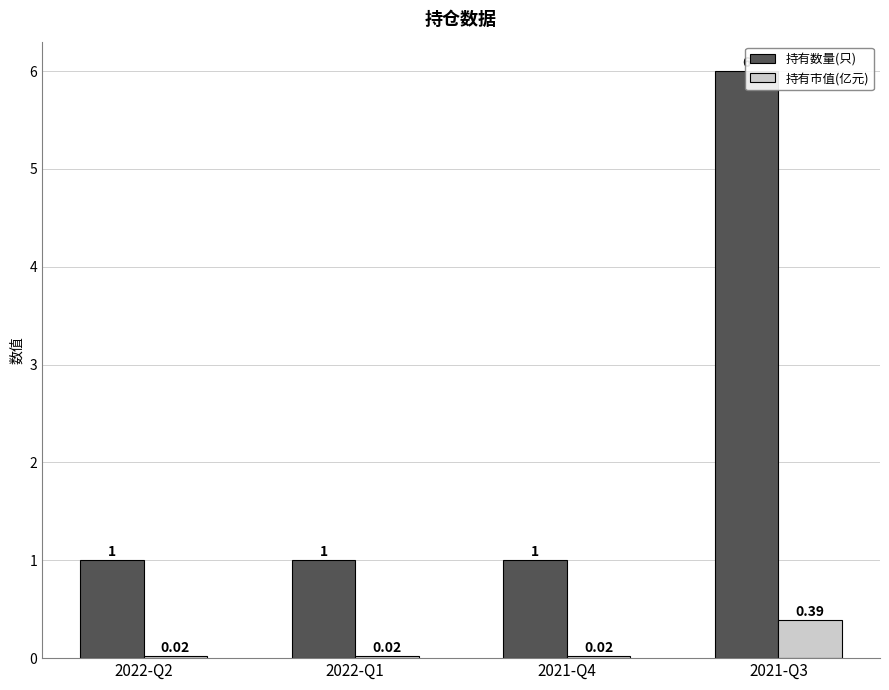

Reading left to right, list all the values displayed in this chart.

持有数量(只): 2022-Q2=1.0	2022-Q1=1.0	2021-Q4=1.0	2021-Q3=6.0
持有市值(亿元): 2022-Q2=0.0	2022-Q1=0.0	2021-Q4=0.0	2021-Q3=0.4